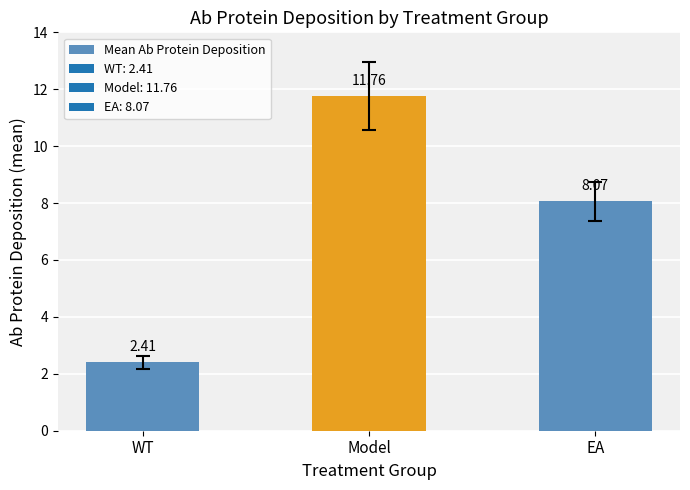

What is the change in value from Model to EA?

-3.7